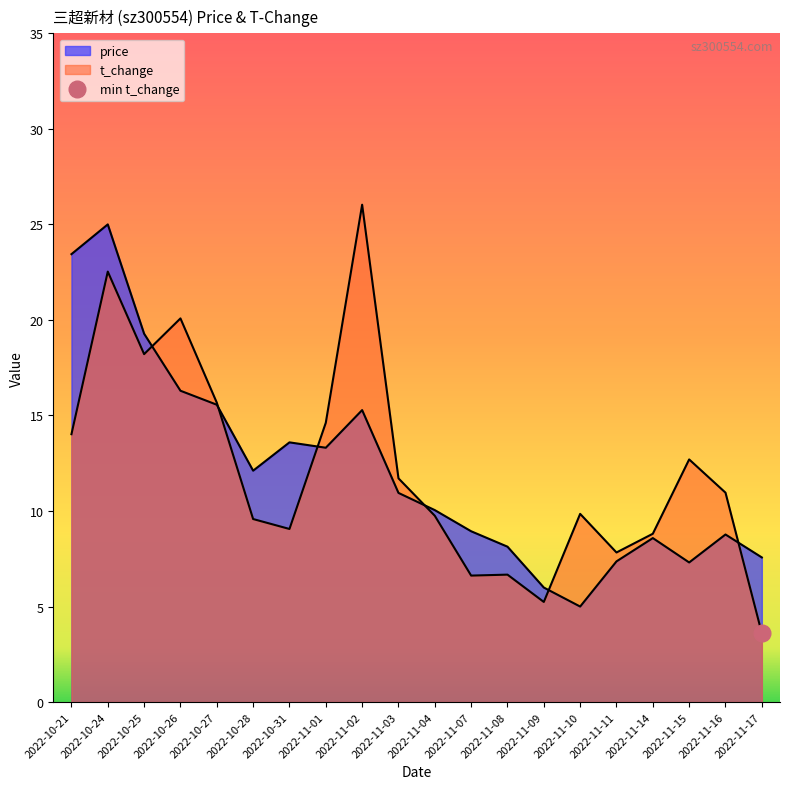

How many interior local peaks does the price series have?

5